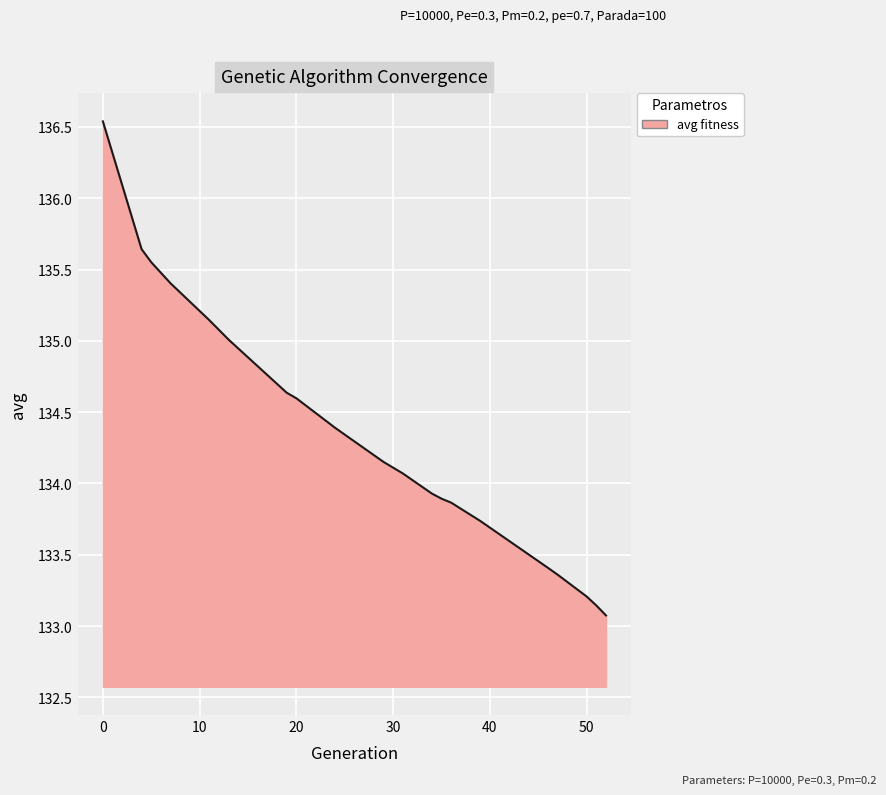

What is the maximum value shown in the chart?

136.5